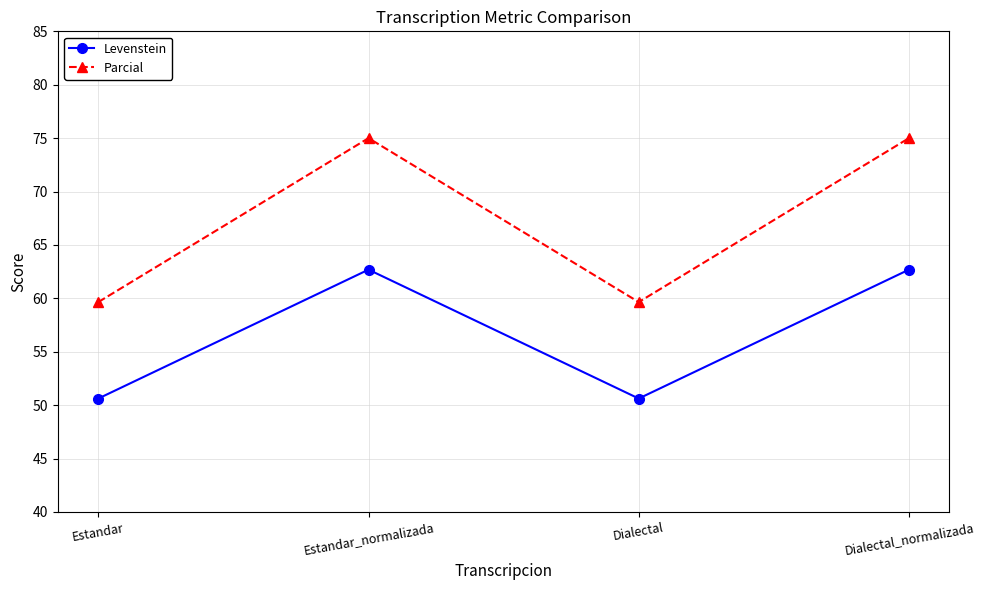

The value of Levenstein at Dialectal is 50.6. True or false?

True